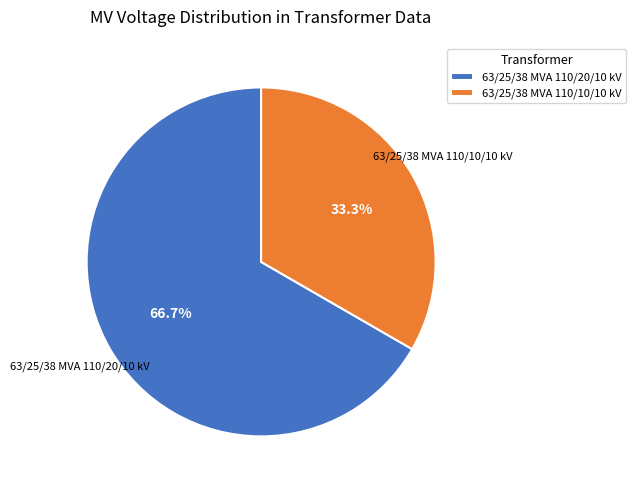

To the nearest percent, what is the average slice percentage?

50%